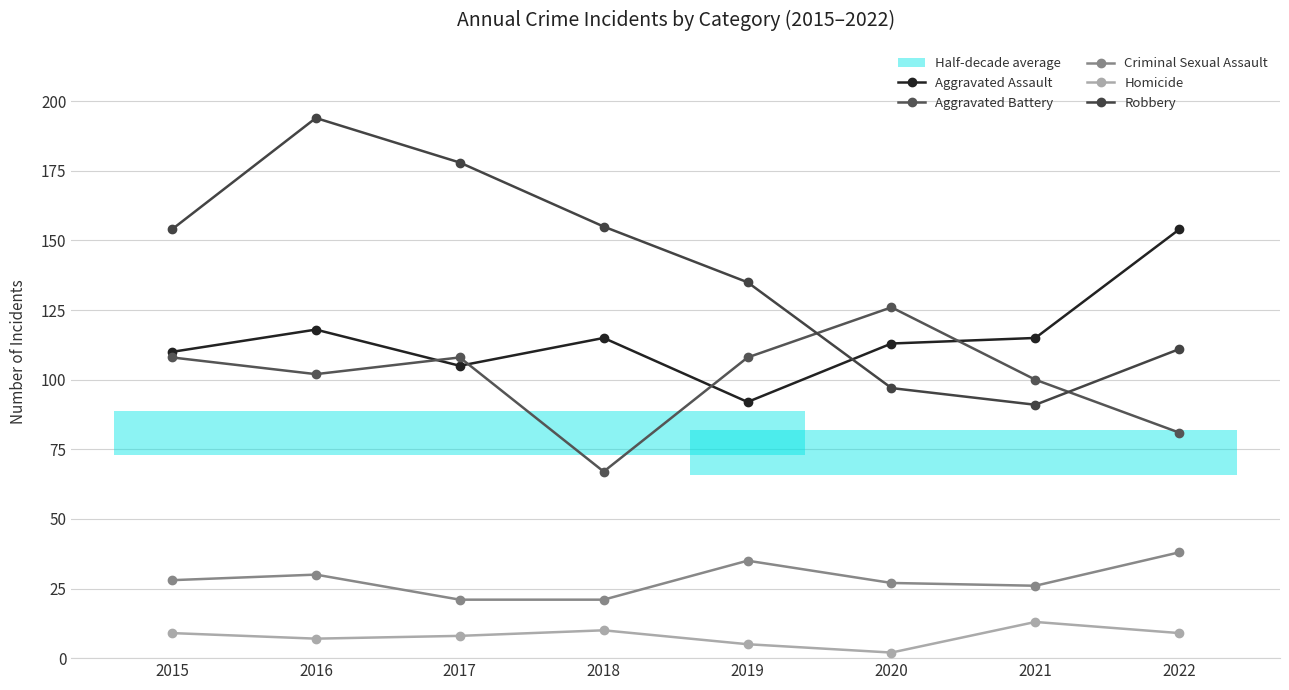

What is the value of the Aggravated Assault point at the 5th from the left?

92